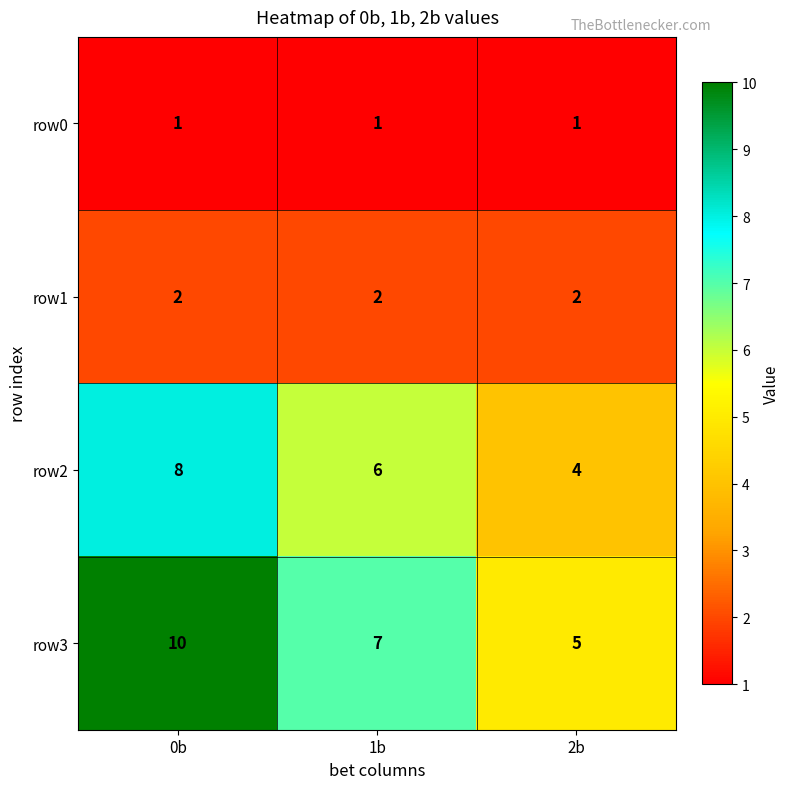

Reading left to right, what are all the values shown in this chart?

row0: 0b=1	1b=1	2b=1
row1: 0b=2	1b=2	2b=2
row2: 0b=8	1b=6	2b=4
row3: 0b=10	1b=7	2b=5